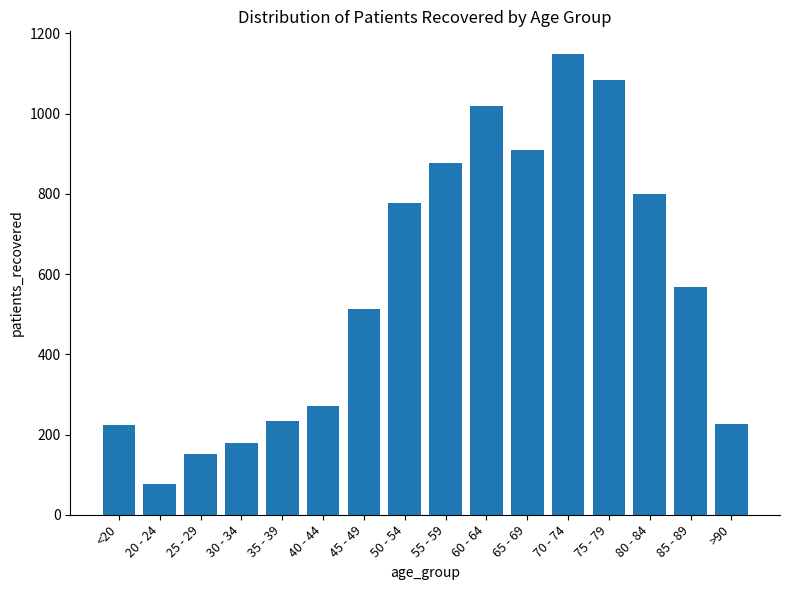

Is it true that the value at 25 - 29 is 151?

True